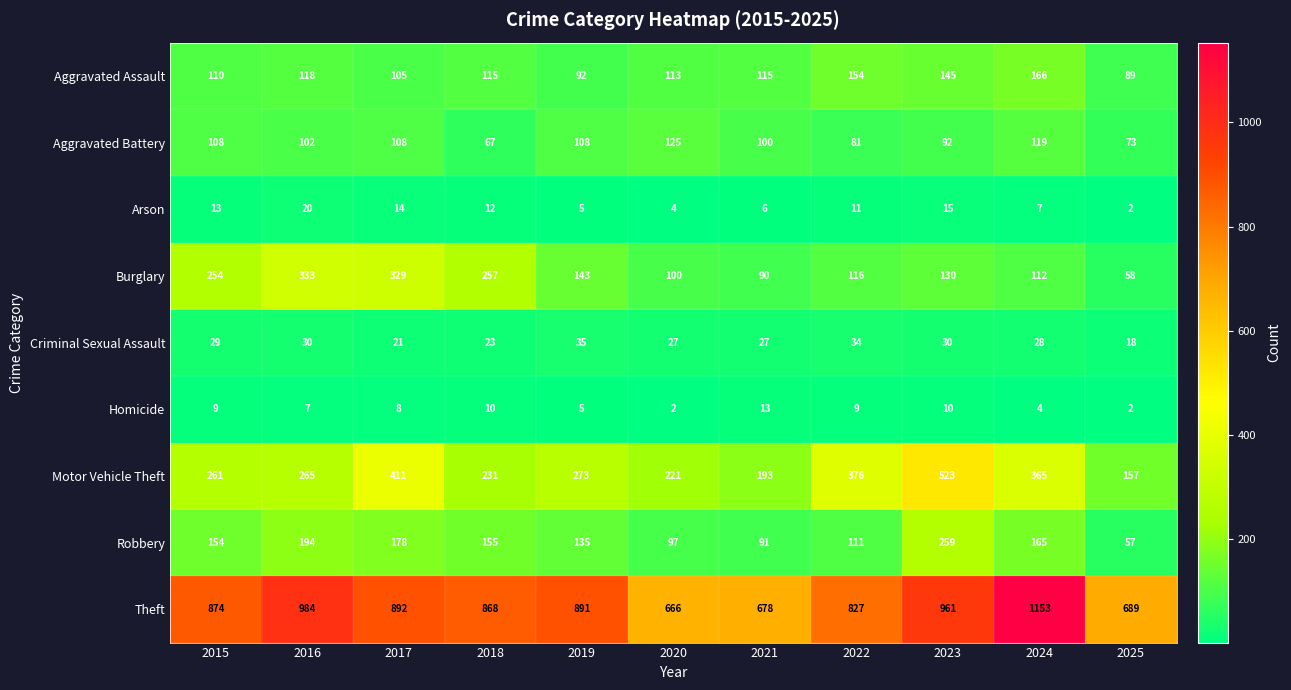

Which category has the highest value in the Aggravated Battery series?

2020